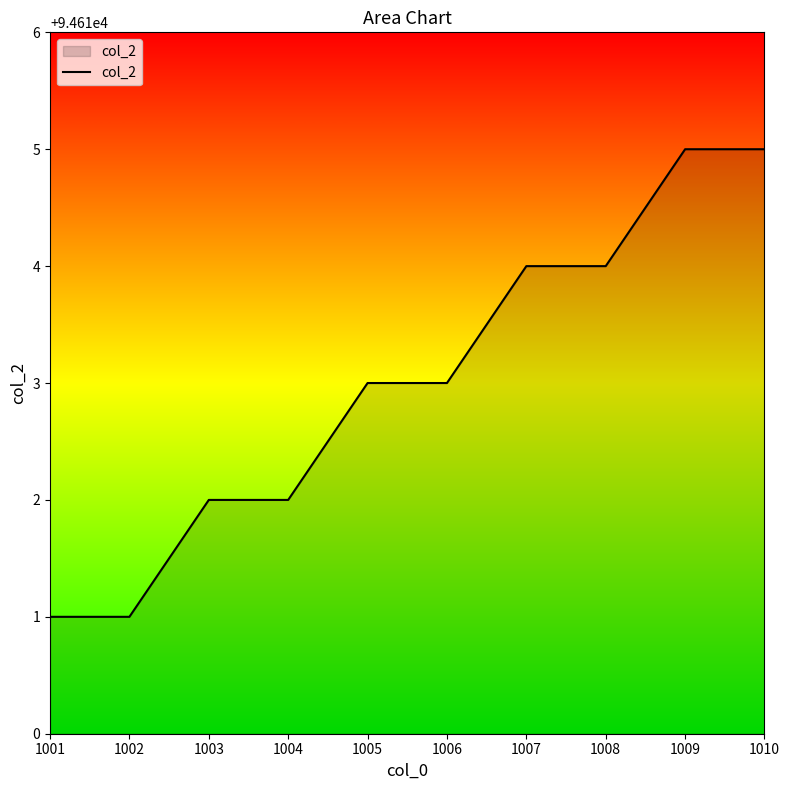

What is the average value?

94613